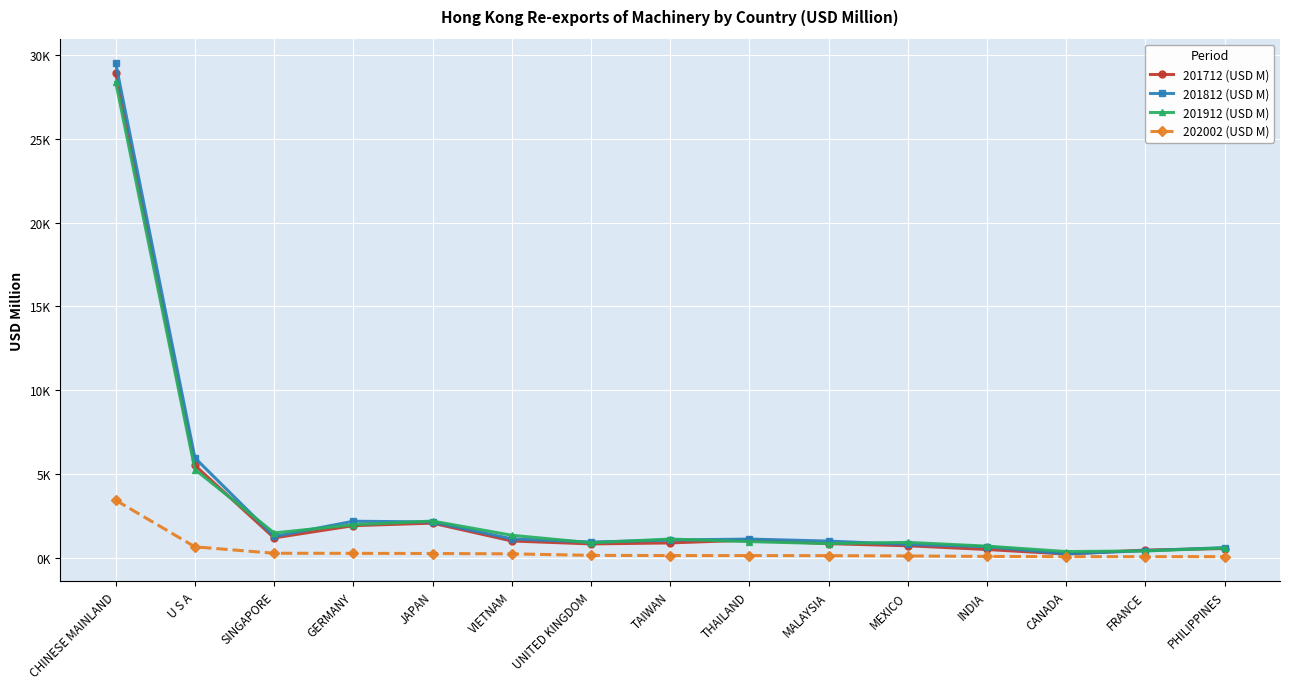

What are all the series names shown in the legend?

201712 (USD M), 201812 (USD M), 201912 (USD M), 202002 (USD M)